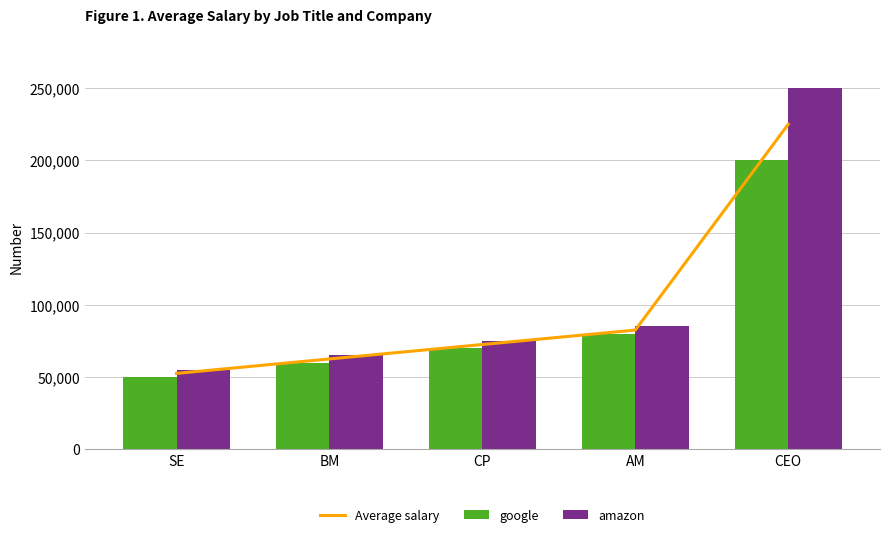

What position from the right is SE?

5